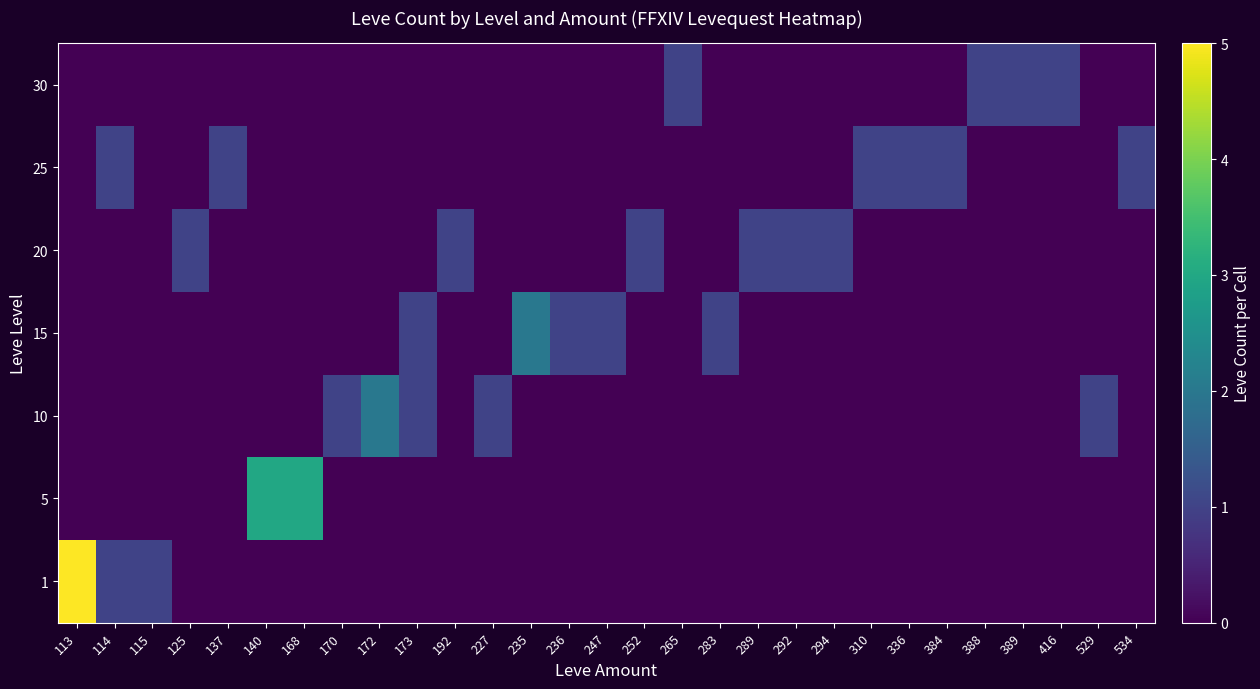

What is the spread (max minus min) of values at 173?

1